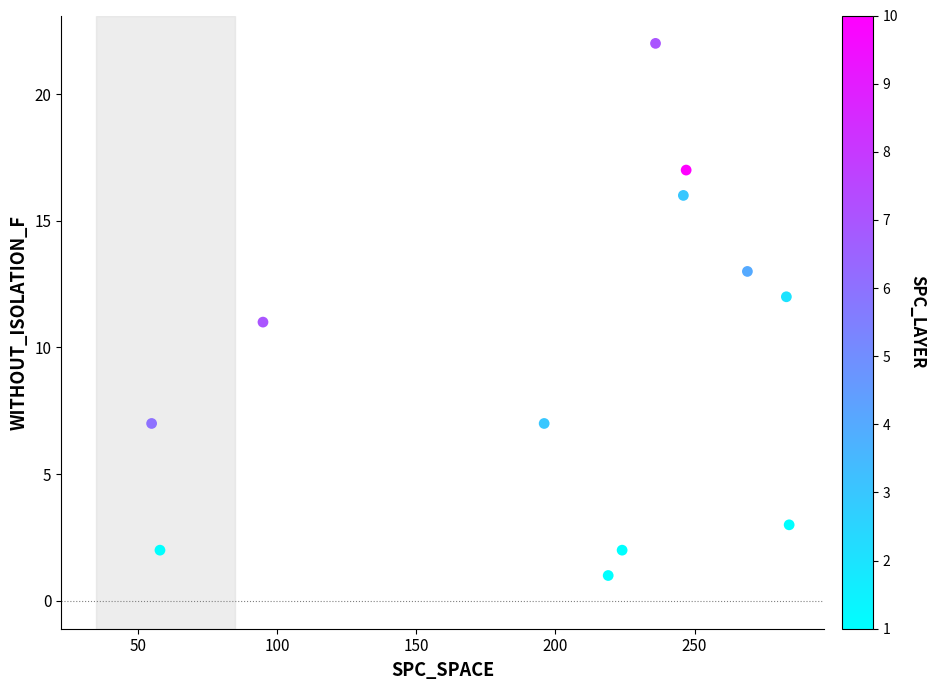

What is the range of X values (max minus min)?

229